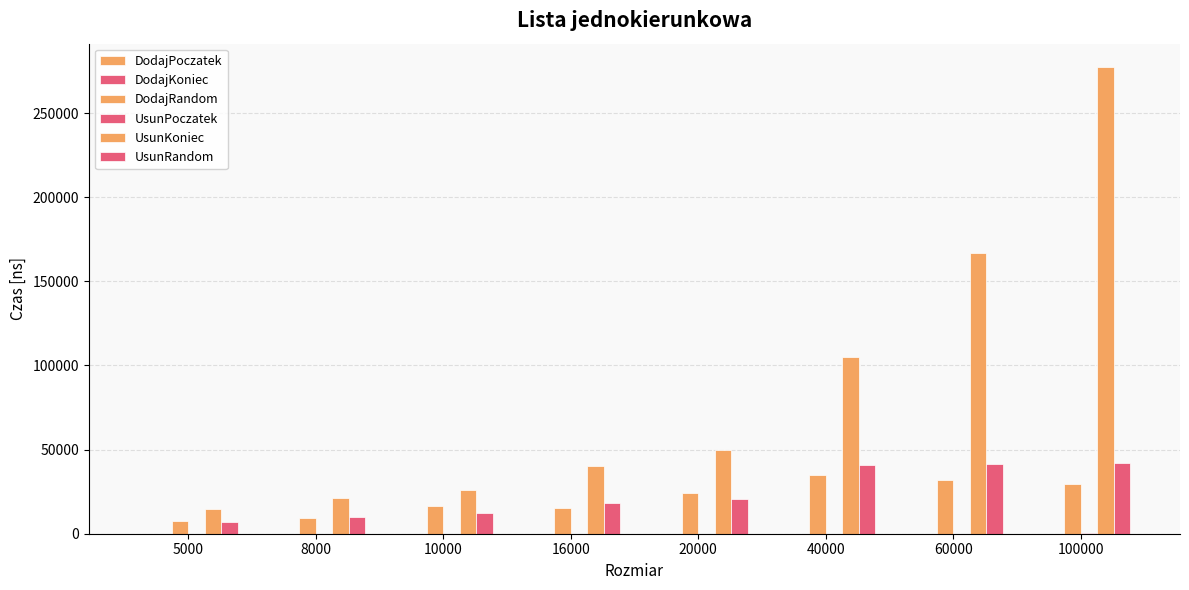

Reading right to left, transcribe all the data shown in this chart.

DodajPoczatek: 100000=102	60000=91	40000=95	20000=83	16000=91	10000=74	8000=62	5000=68
DodajKoniec: 100000=44	60000=46	40000=44	20000=44	16000=42	10000=53	8000=49	5000=46
DodajRandom: 100000=29449	60000=32011	40000=34762	20000=24088	16000=14995	10000=16754	8000=9520	5000=7563
UsunPoczatek: 100000=137	60000=75	40000=71	20000=68	16000=62	10000=54	8000=52	5000=50
UsunKoniec: 100000=277337	60000=167080	40000=104978	20000=49528	16000=40050	10000=25851	8000=21391	5000=14426
UsunRandom: 100000=42077	60000=41185	40000=40582	20000=20351	16000=18494	10000=12040	8000=9941	5000=6927